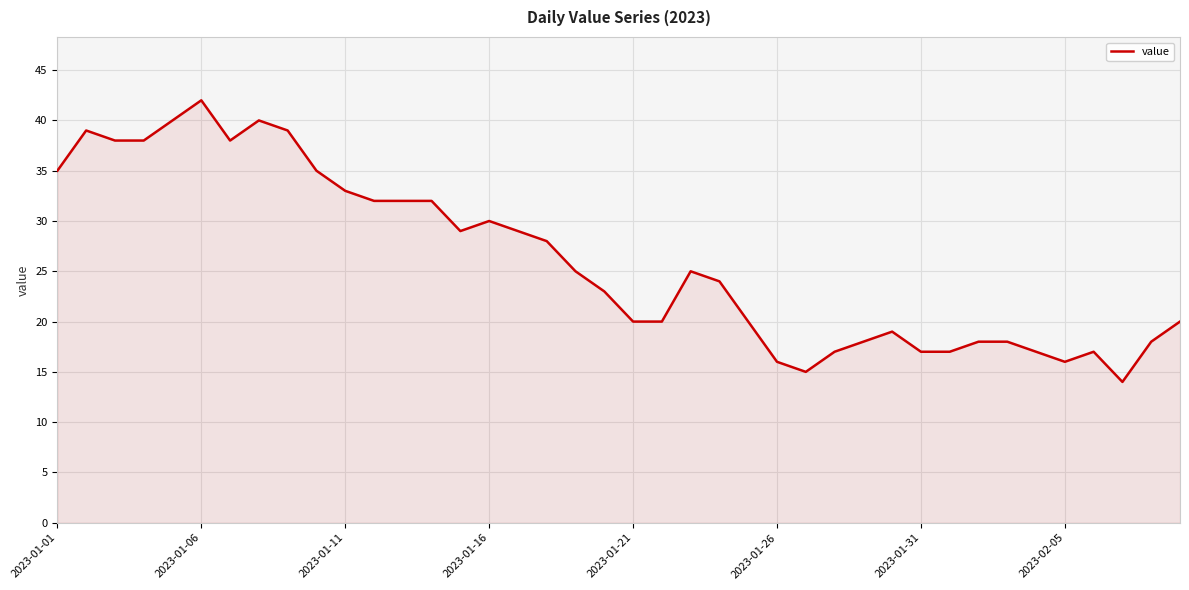

What is the average value?

26